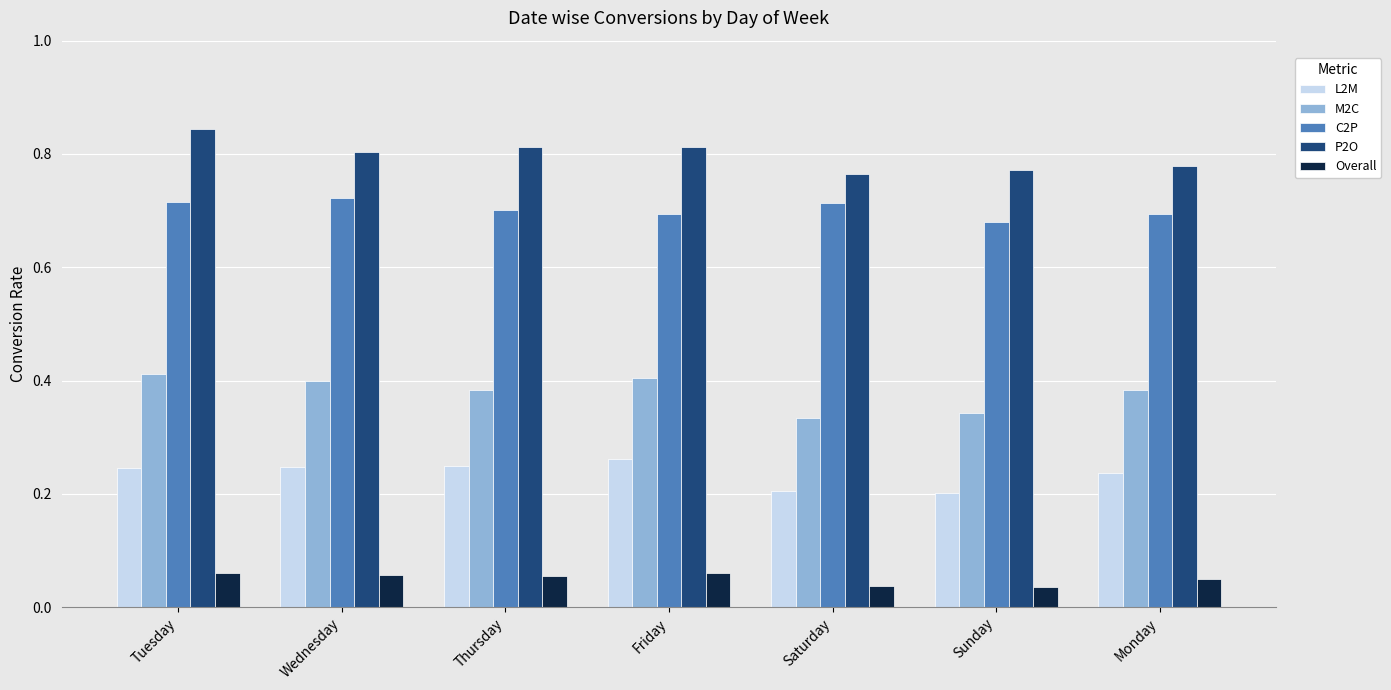

At which category is the sum across all series the highest?

Tuesday